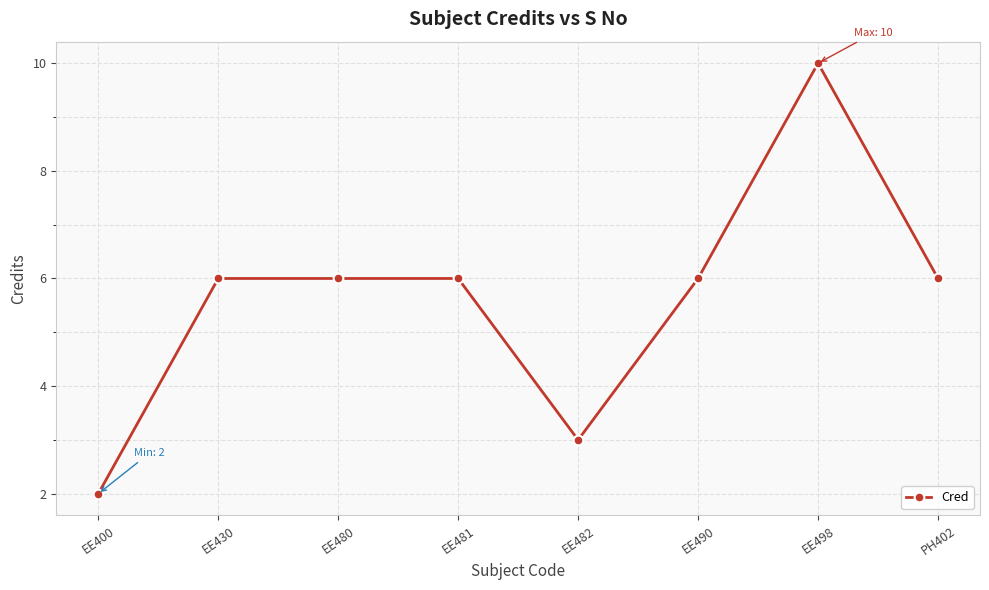

True or false: the data shows 10 at EE498.

True